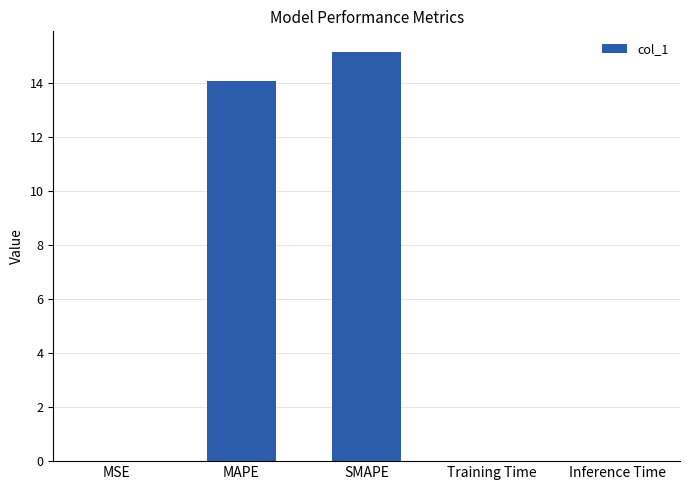

What is the maximum value shown in the chart?

15.2